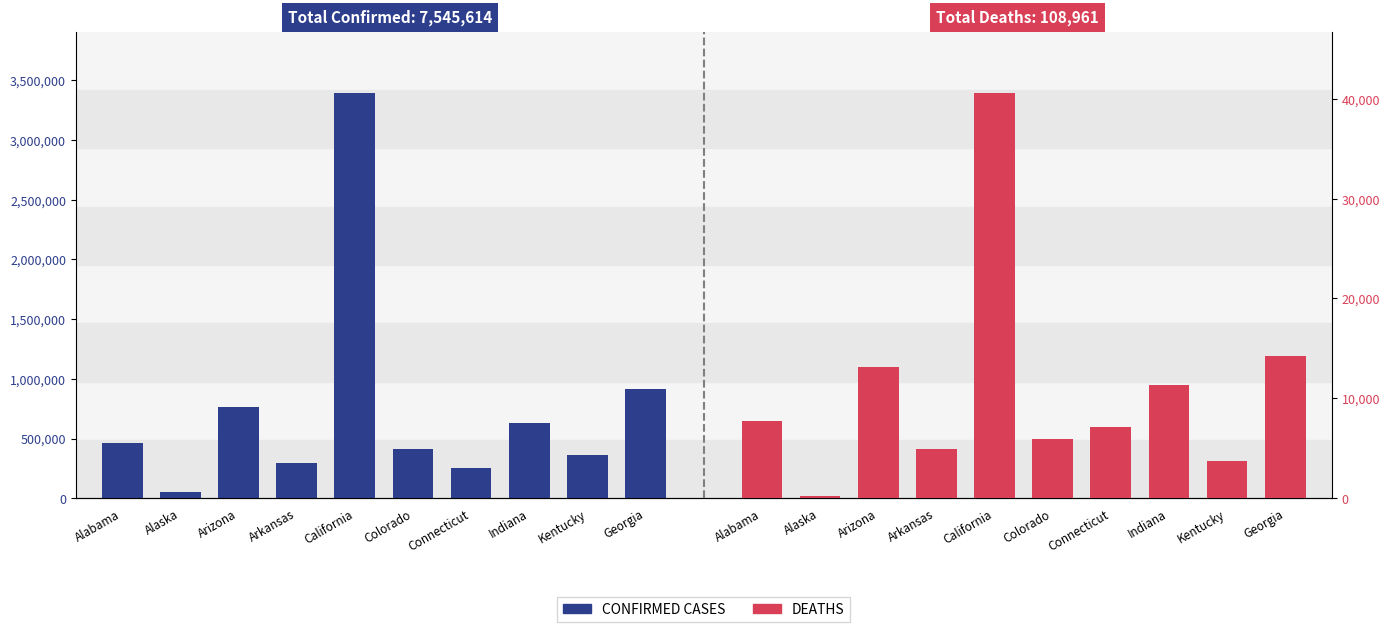

Which label corresponds to the largest value in the chart?

California